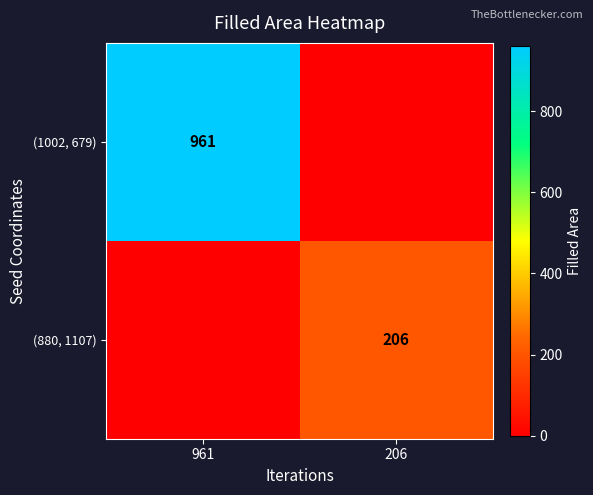

True or false: (1002, 679) has a value of 1329 at 961.

False